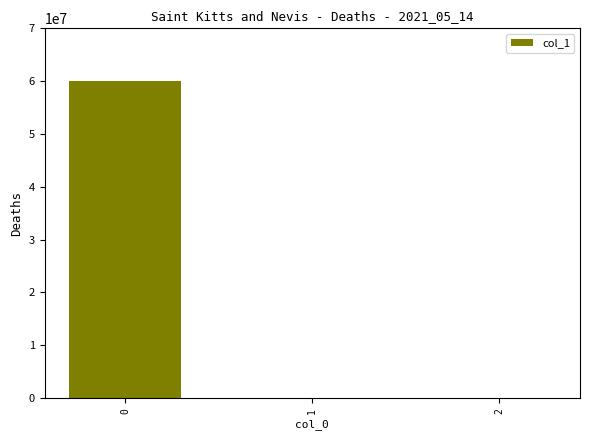

Are the bars grouped side by side (vs. stacked)?

No